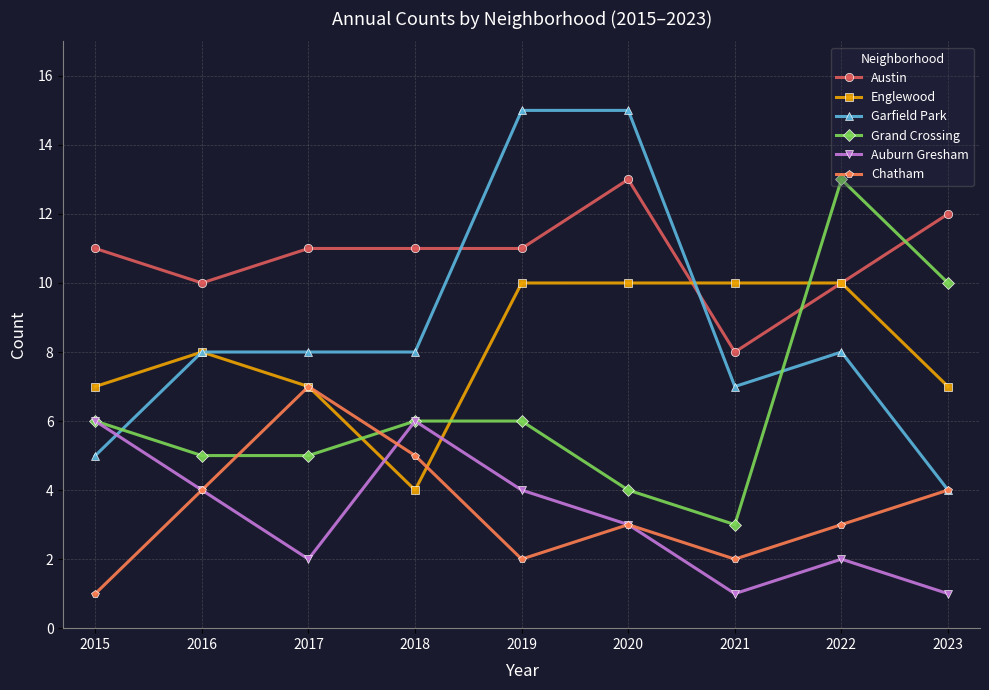

What is the greatest value displayed?

15